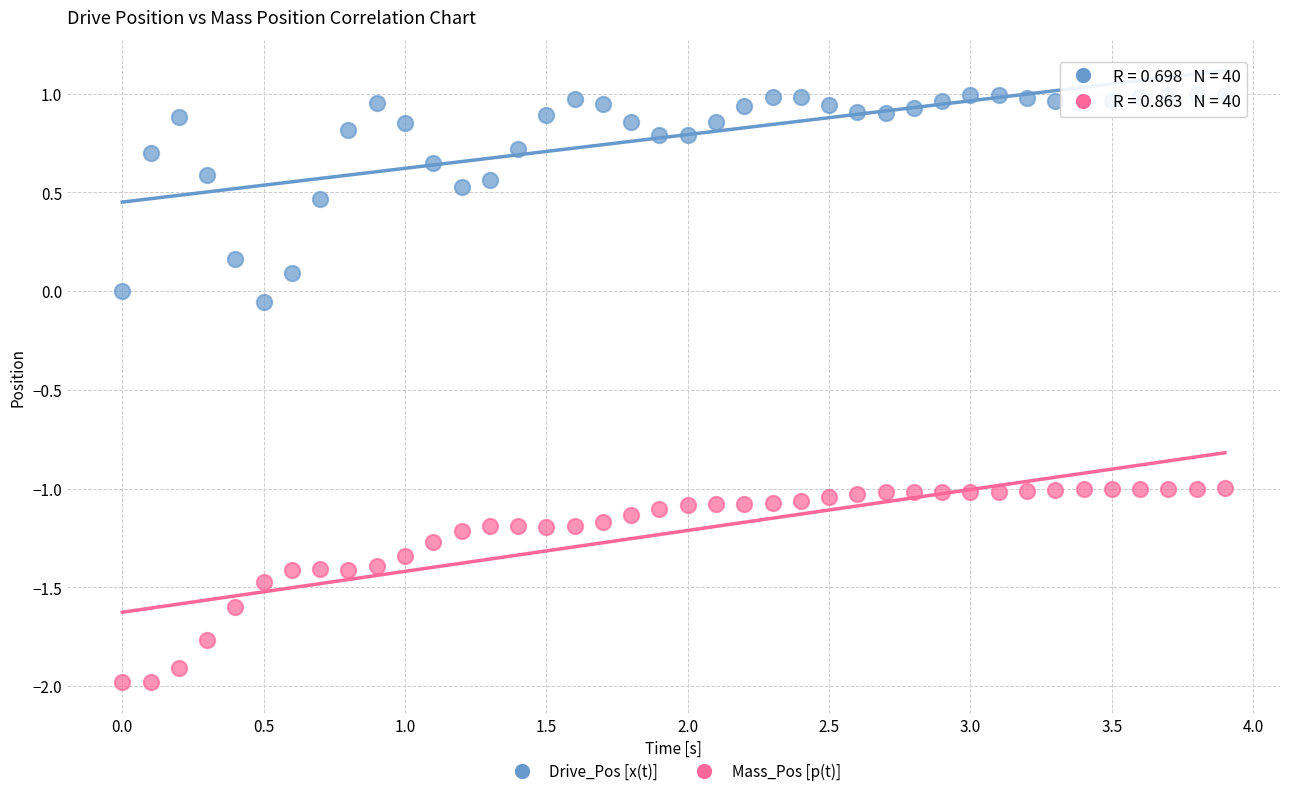

Which series contains the lowest Y value?

Mass_Pos [p(t)]